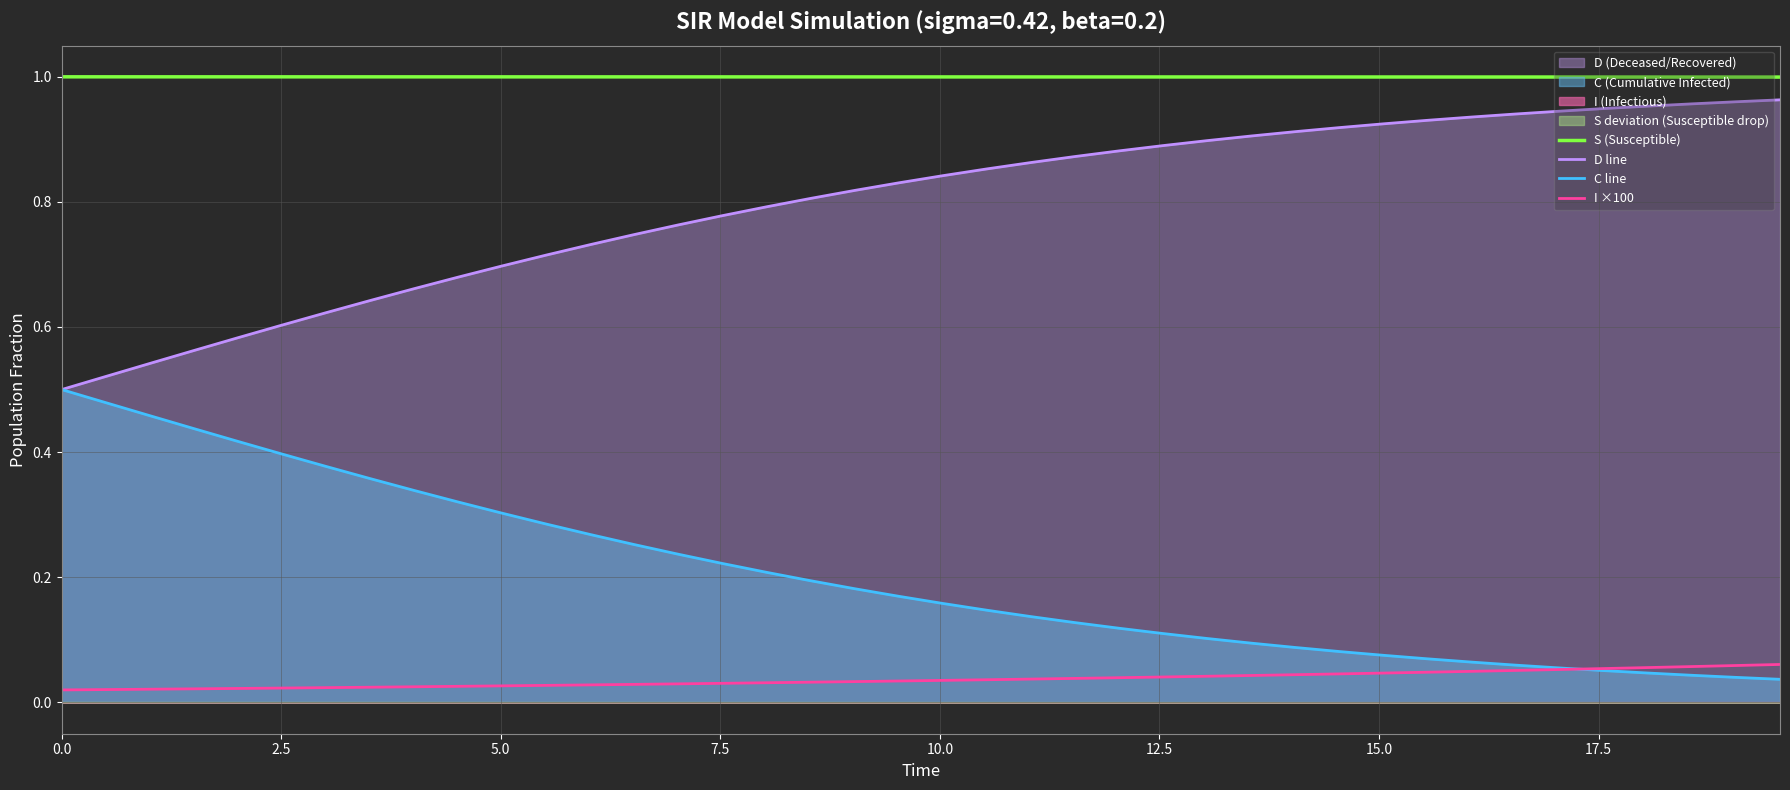

Reading left to right, list all the values displayed in this chart.

S (Susceptible): 1.0	1.0	1.0	1.0	1.0	1.0	1.0	1.0	1.0	1.0	1.0	1.0	1.0	1.0	1.0	1.0	1.0	1.0	1.0	1.0	1.0	1.0	1.0	1.0	1.0	1.0	1.0	1.0	1.0	1.0	1.0	1.0	1.0	1.0	1.0	1.0	1.0	1.0	1.0	1.0
D line: 0.5	0.5	0.5	0.6	0.6	0.6	0.6	0.6	0.7	0.7	0.7	0.7	0.7	0.7	0.8	0.8	0.8	0.8	0.8	0.8	0.8	0.9	0.9	0.9	0.9	0.9	0.9	0.9	0.9	0.9	0.9	0.9	0.9	0.9	0.9	0.9	1.0	1.0	1.0	1.0
C line: 0.5	0.5	0.5	0.4	0.4	0.4	0.4	0.4	0.3	0.3	0.3	0.3	0.3	0.3	0.2	0.2	0.2	0.2	0.2	0.2	0.2	0.1	0.1	0.1	0.1	0.1	0.1	0.1	0.1	0.1	0.1	0.1	0.1	0.1	0.1	0.1	0.0	0.0	0.0	0.0
I ×100: 0.0	0.0	0.0	0.0	0.0	0.0	0.0	0.0	0.0	0.0	0.0	0.0	0.0	0.0	0.0	0.0	0.0	0.0	0.0	0.0	0.0	0.0	0.0	0.0	0.0	0.0	0.0	0.0	0.0	0.0	0.0	0.0	0.0	0.1	0.1	0.1	0.1	0.1	0.1	0.1